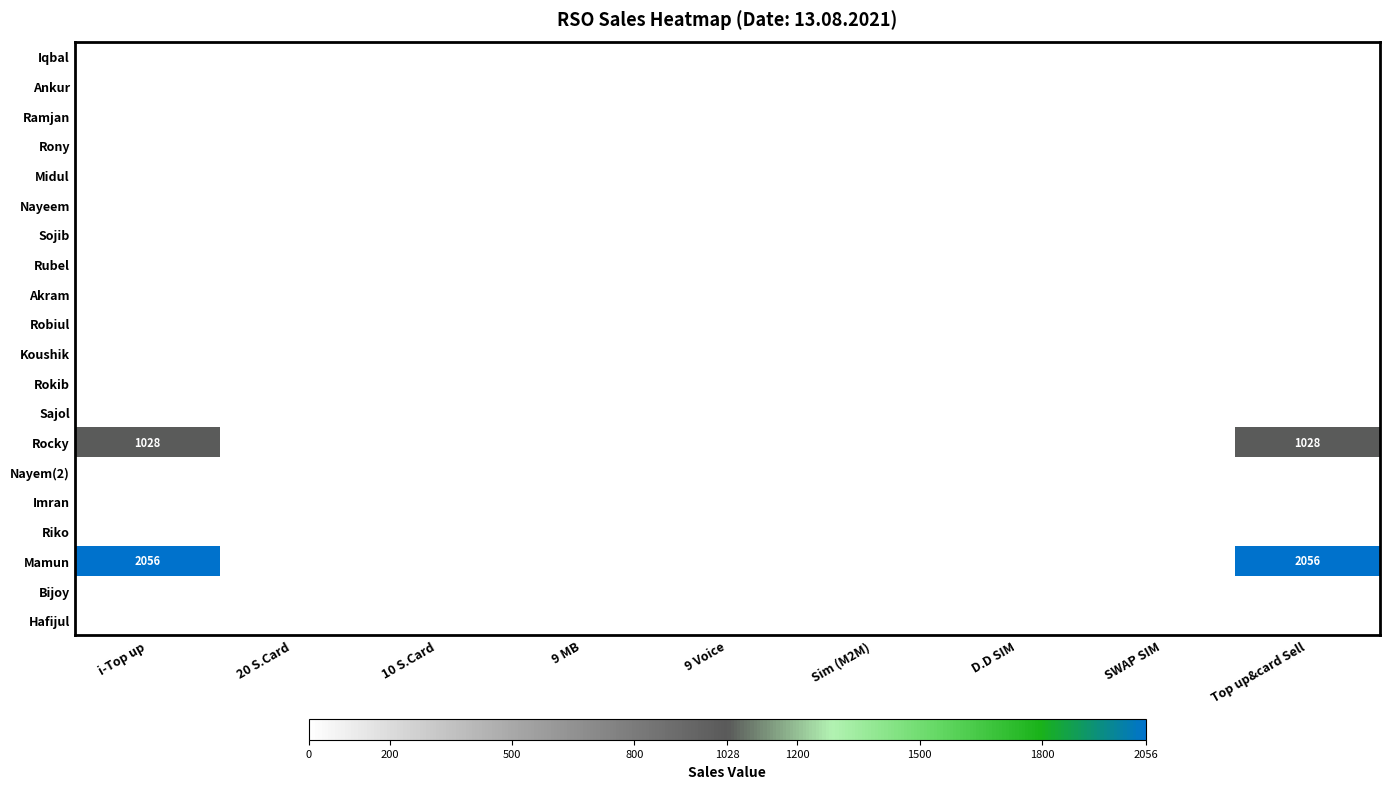

List the series in order of their peak value, lowest first.

Iqbal, Ankur, Ramjan, Rony, Midul, Nayeem, Sojib, Rubel, Akram, Robiul, Koushik, Rokib, Sajol, Nayem(2), Imran, Riko, Bijoy, Hafijul, Rocky, Mamun